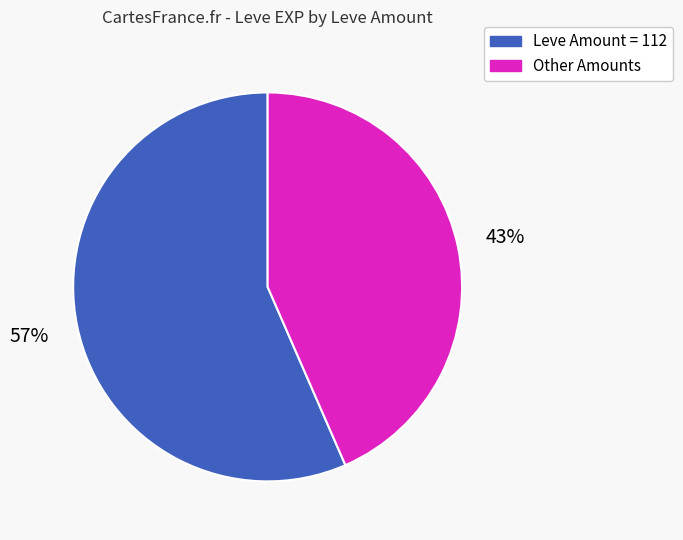

Is there a majority slice in this chart?

Yes